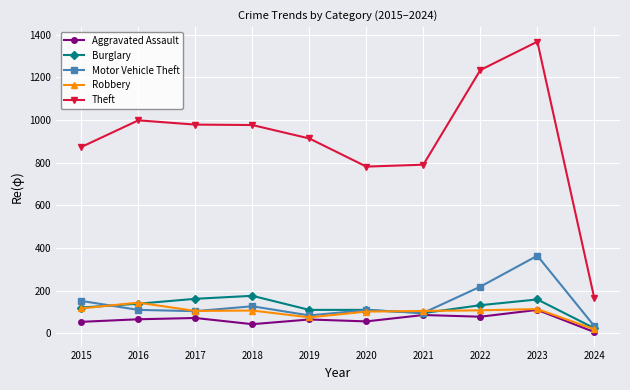

What is the difference between the maximum and minimum values in the Motor Vehicle Theft series?

330